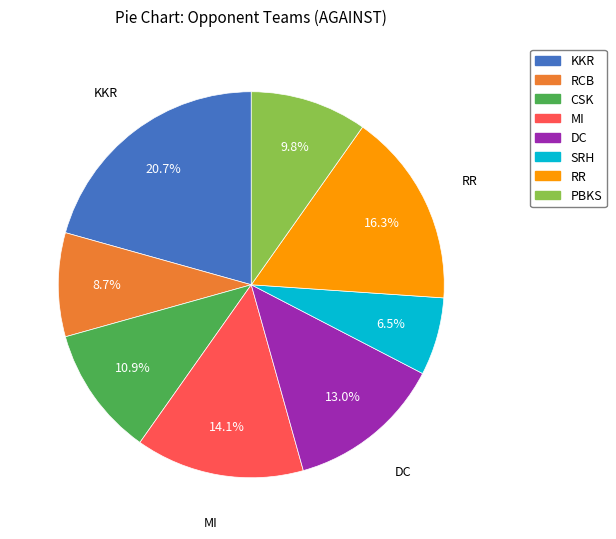

To the nearest percent, what portion does PBKS represent?

10%